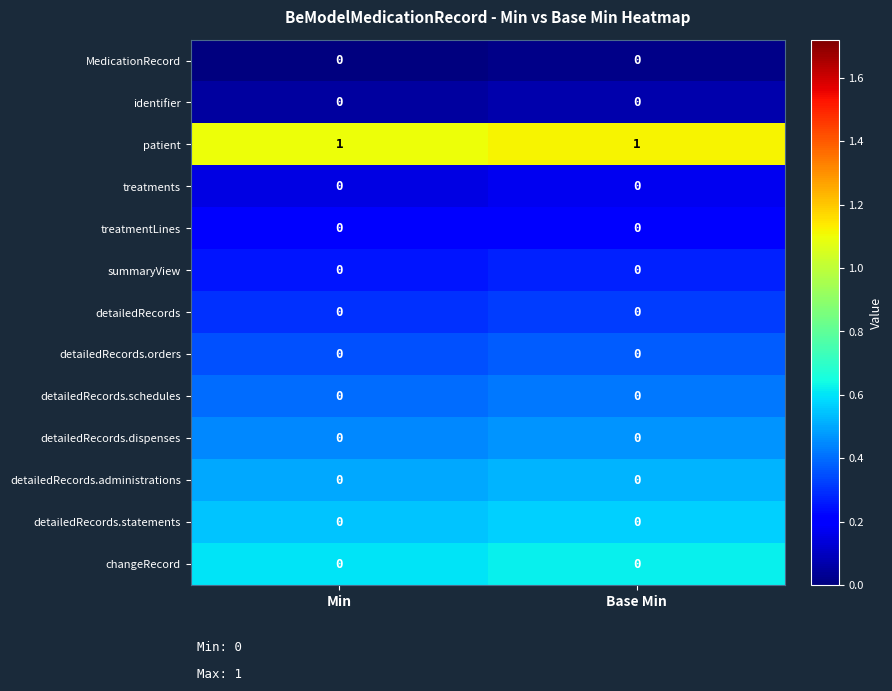

Which series has the largest total across all categories?

patient